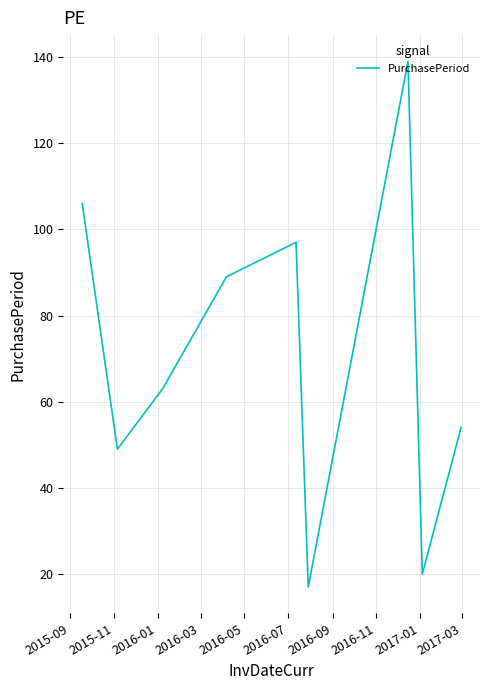

What is the difference between the maximum and minimum values?

122